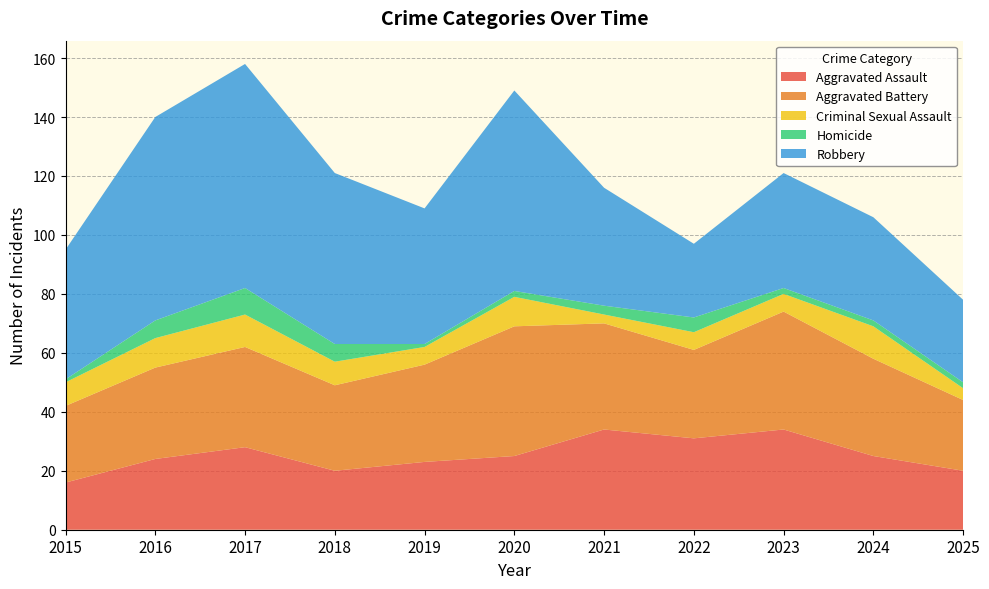

Reading left to right, list all the values displayed in this chart.

Aggravated Assault: 2015=16	2016=24	2017=28	2018=20	2019=23	2020=25	2021=34	2022=31	2023=34	2024=25	2025=20
Aggravated Battery: 2015=26	2016=31	2017=34	2018=29	2019=33	2020=44	2021=36	2022=30	2023=40	2024=33	2025=24
Criminal Sexual Assault: 2015=8	2016=10	2017=11	2018=8	2019=6	2020=10	2021=3	2022=6	2023=6	2024=11	2025=4
Homicide: 2015=1	2016=6	2017=9	2018=6	2019=1	2020=2	2021=3	2022=5	2023=2	2024=2	2025=2
Robbery: 2015=44	2016=69	2017=76	2018=58	2019=46	2020=68	2021=40	2022=25	2023=39	2024=35	2025=28